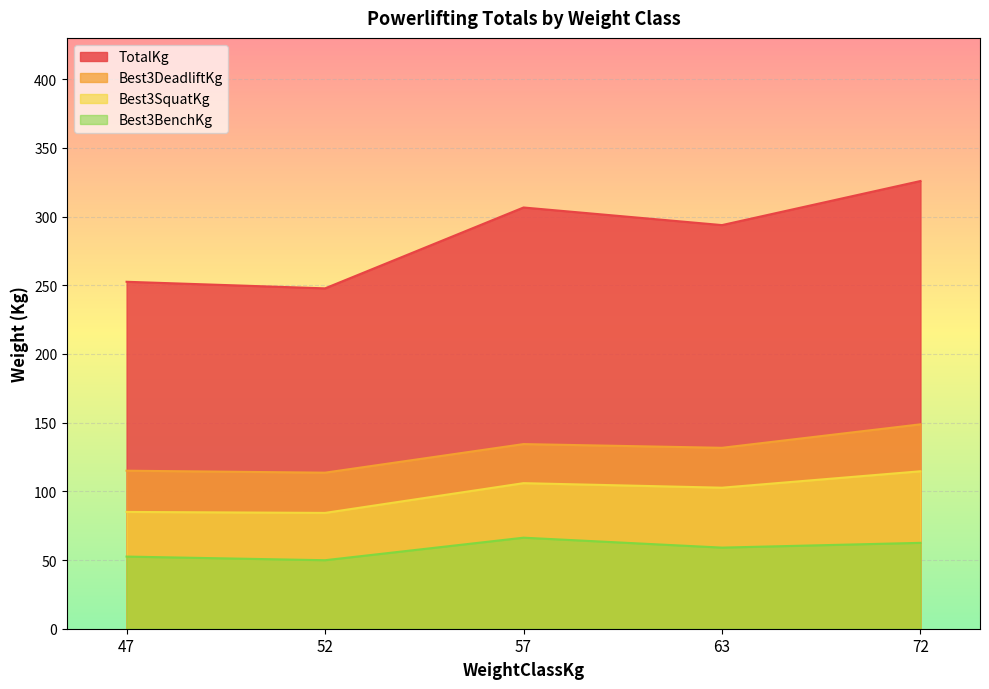

Read the Best3SquatKg value at 63.

102.6